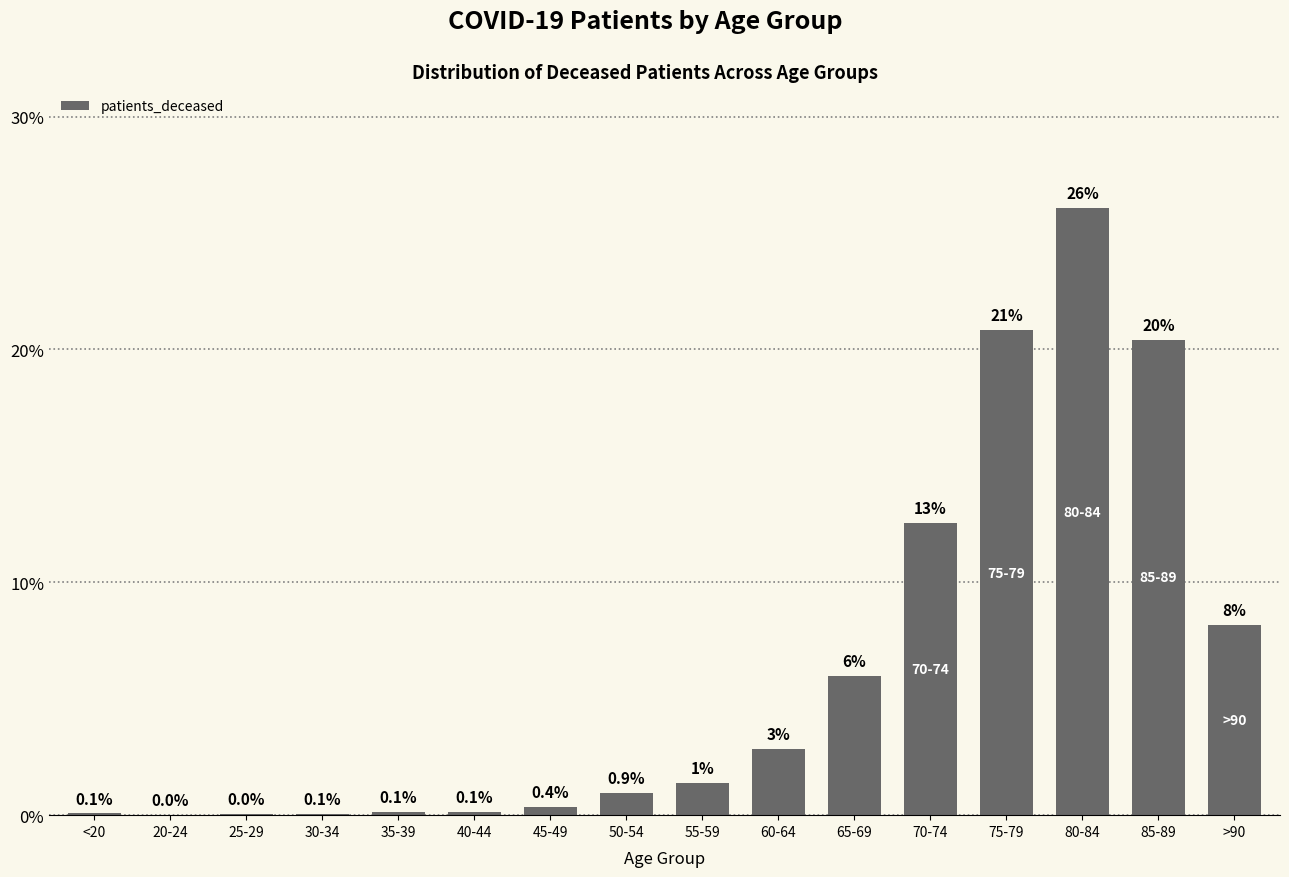

Between 65-69 and 50-54, which is larger?

65-69